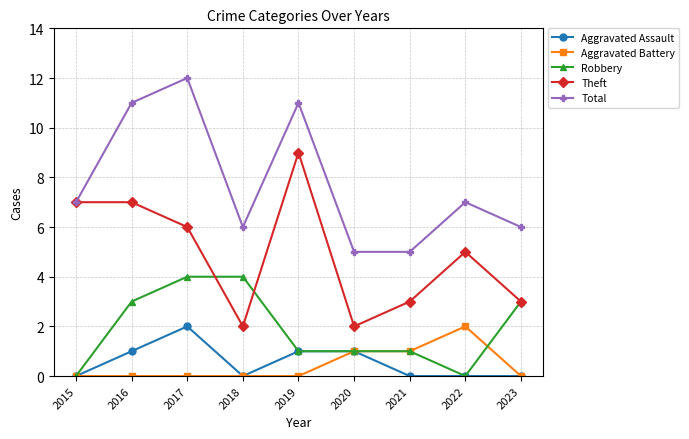

At which category is the sum across all series the highest?

2017